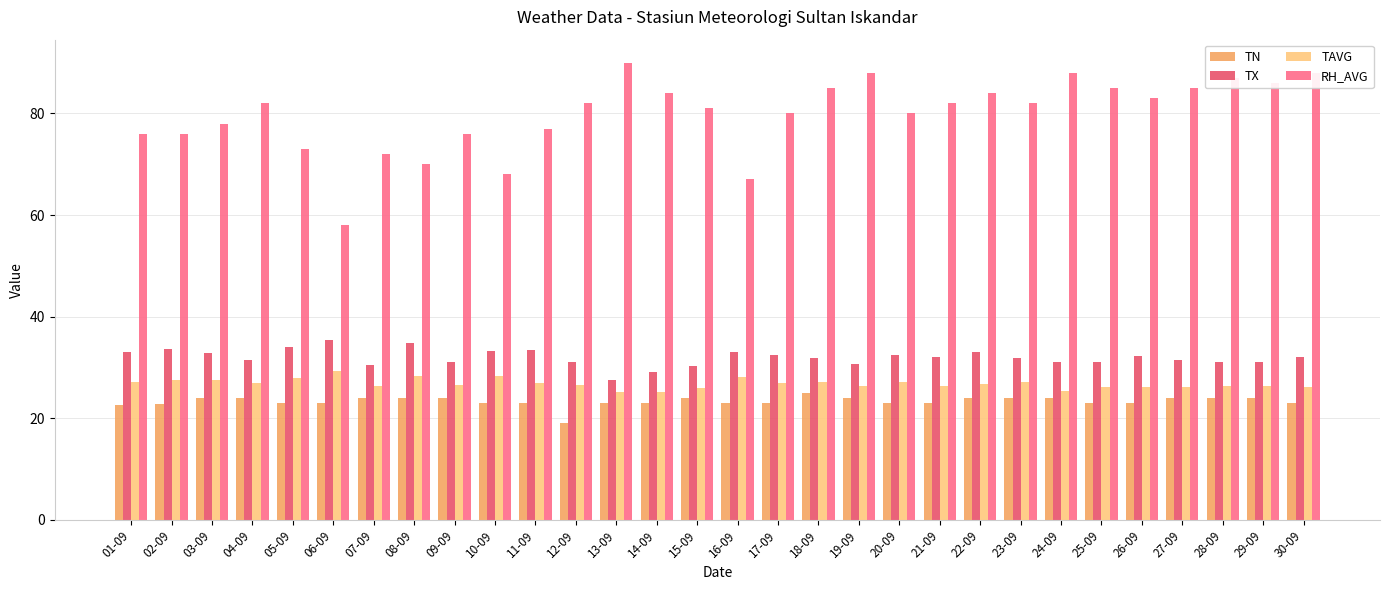

What is the difference between the maximum and minimum values in the TX series?

7.8